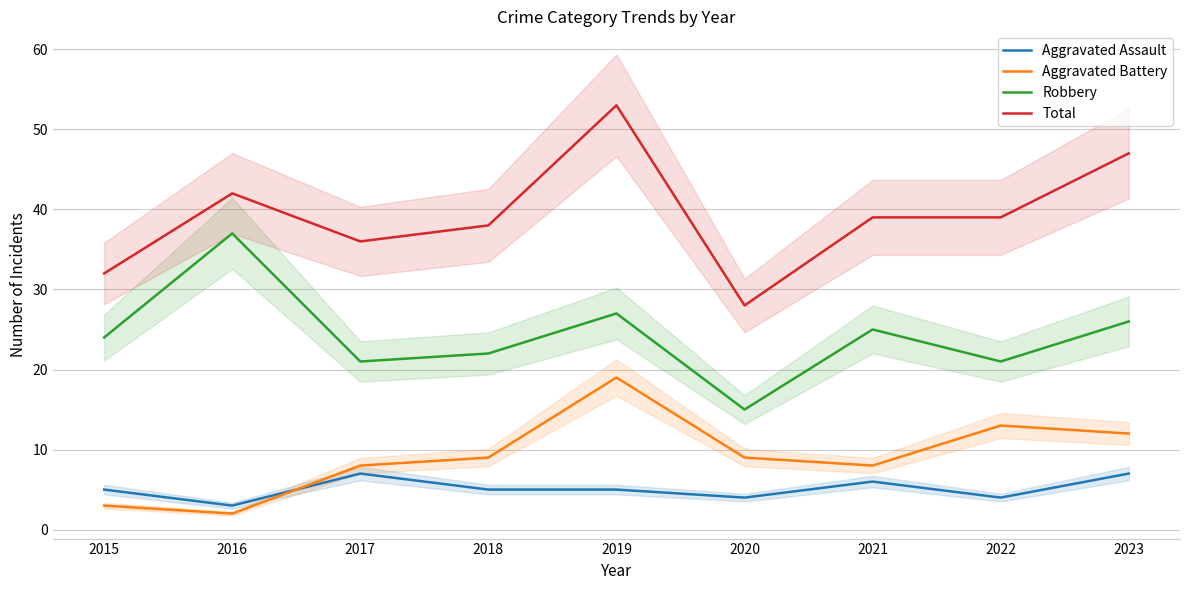

What is the minimum value for Robbery?

15